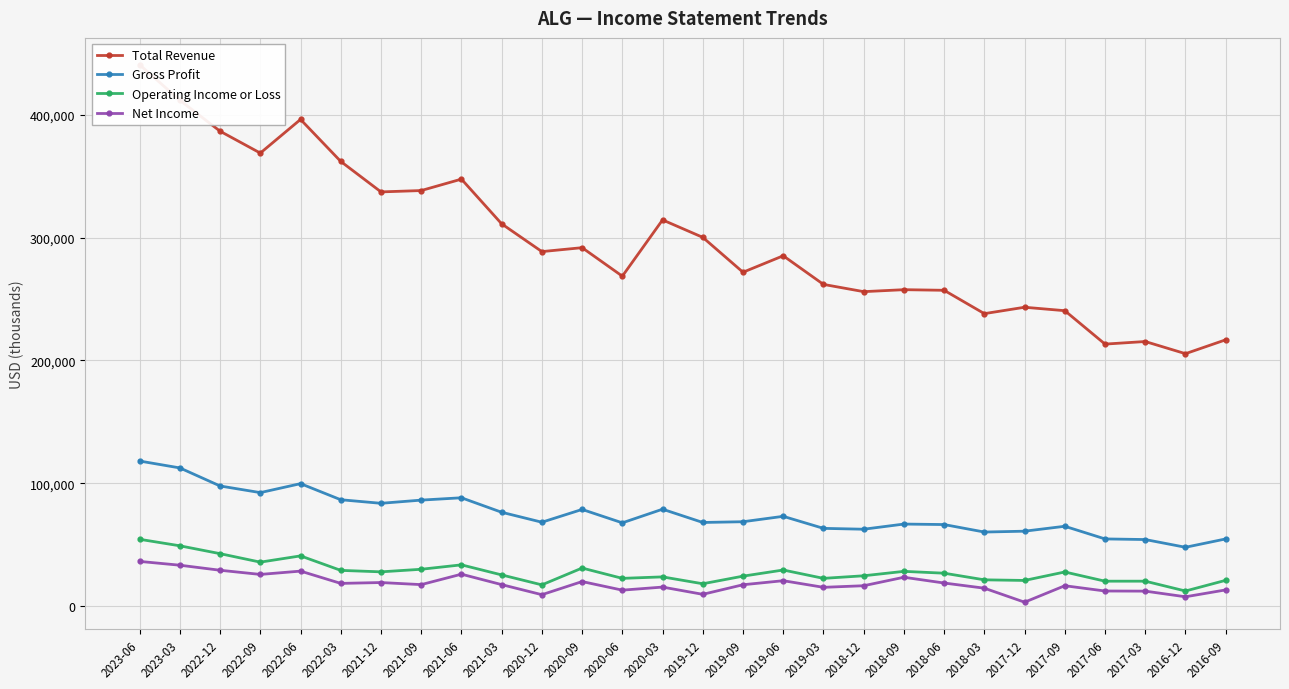

How many values in the Total Revenue series are below 288600?

14